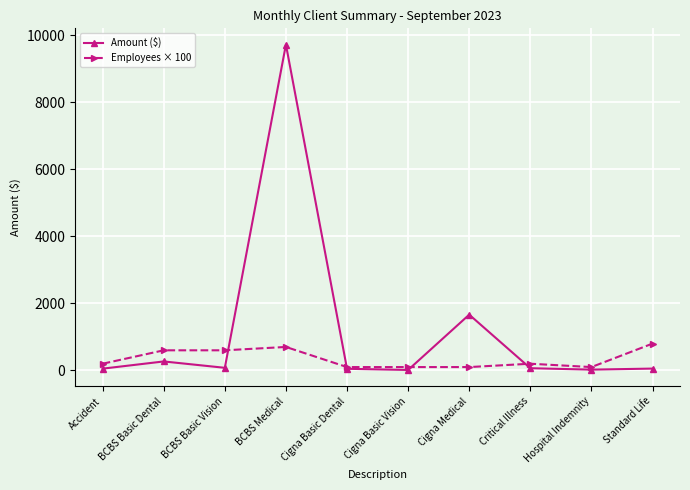

What is the total value across all series at Hospital Indemnity?

123.7